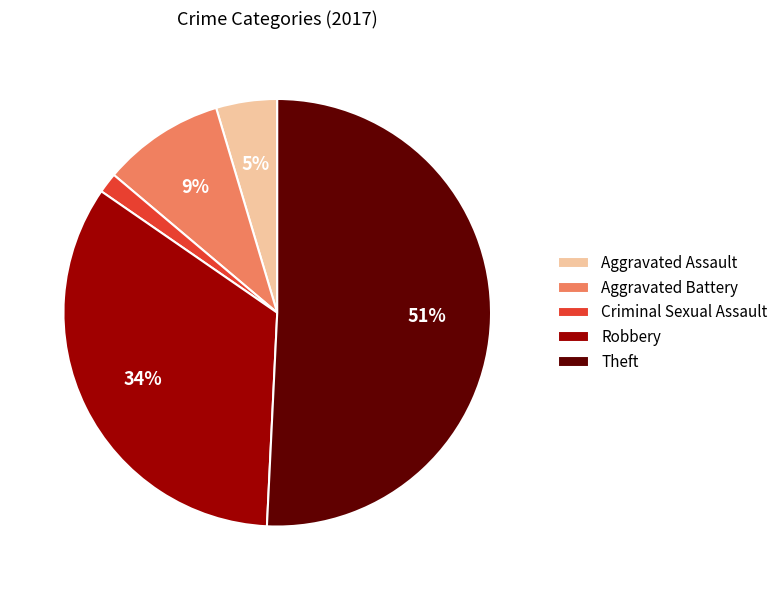

To the nearest percent, what portion does Aggravated Battery represent?

9%